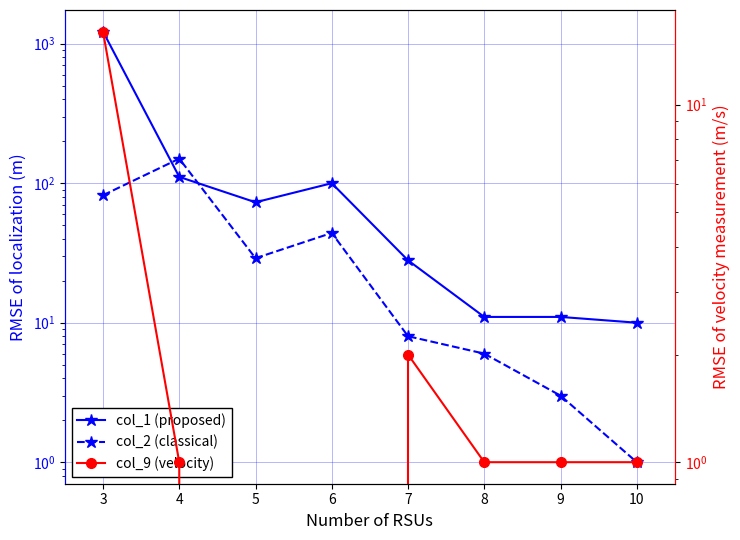

Reading left to right, extract all data points from this chart.

col_1 (proposed): 1223	111	73	100	28	11	11	10
col_2 (classical): 82	150	29	44	8	6	3	1
col_9 (velocity): 16	1	0	0	2	1	1	1